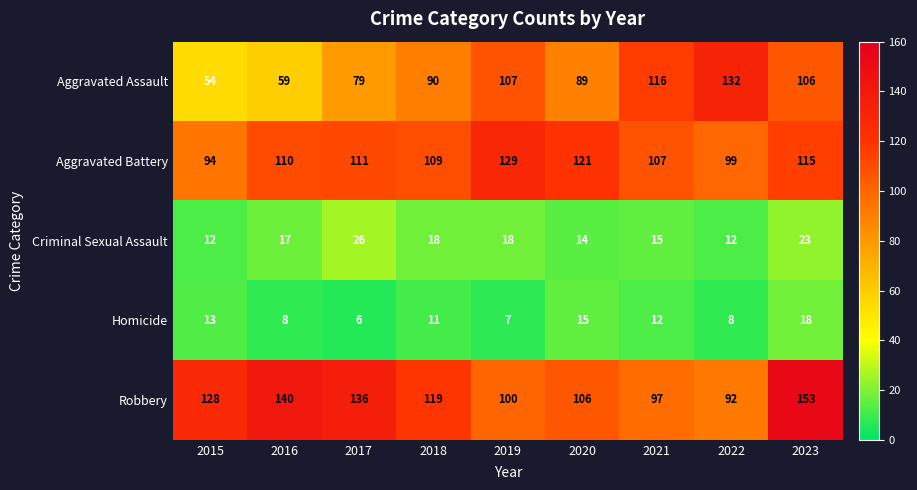

Which series changed the most between 2020 and 2023?

Robbery